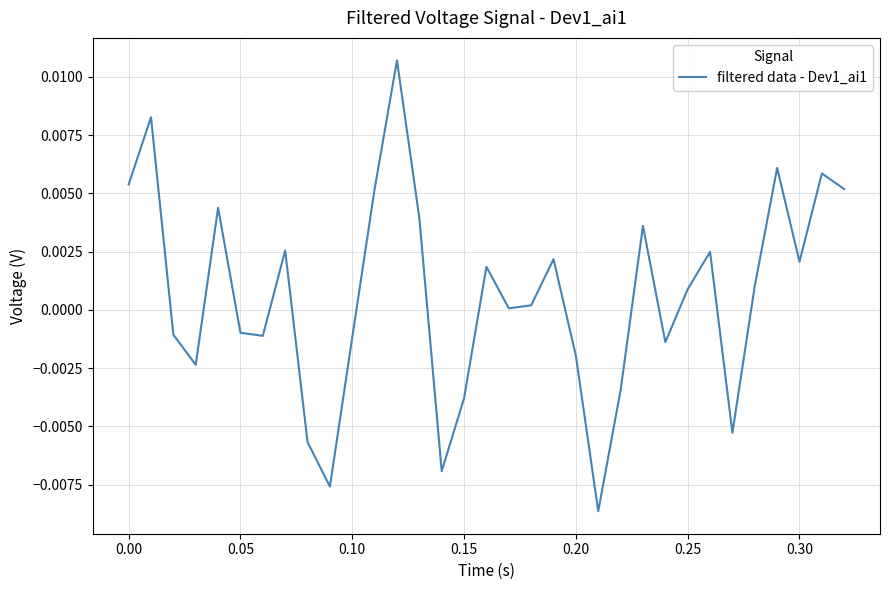

Does the chart have visible grid lines?

Yes